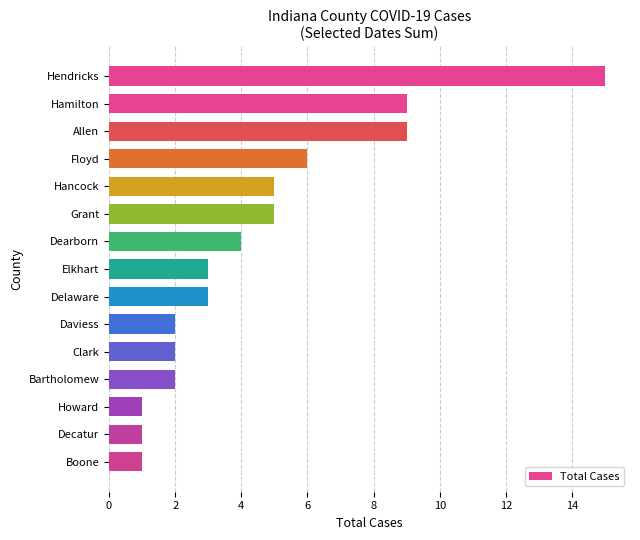

How many bars are there in total?

15